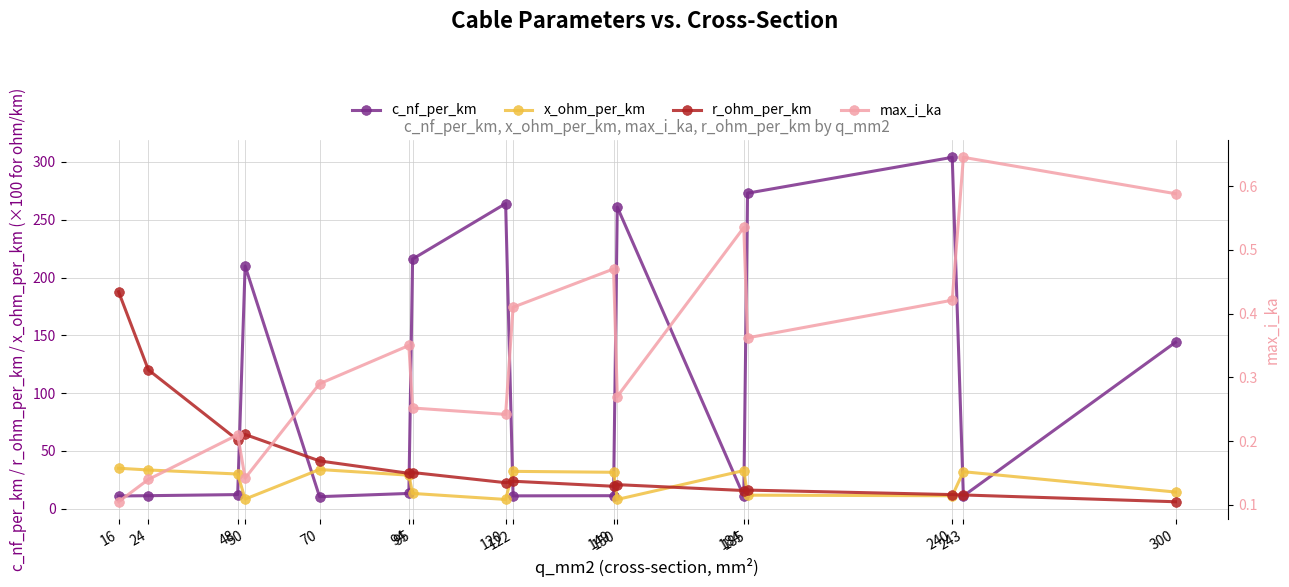

Where is the first local maximum for r_ohm_per_km?

50